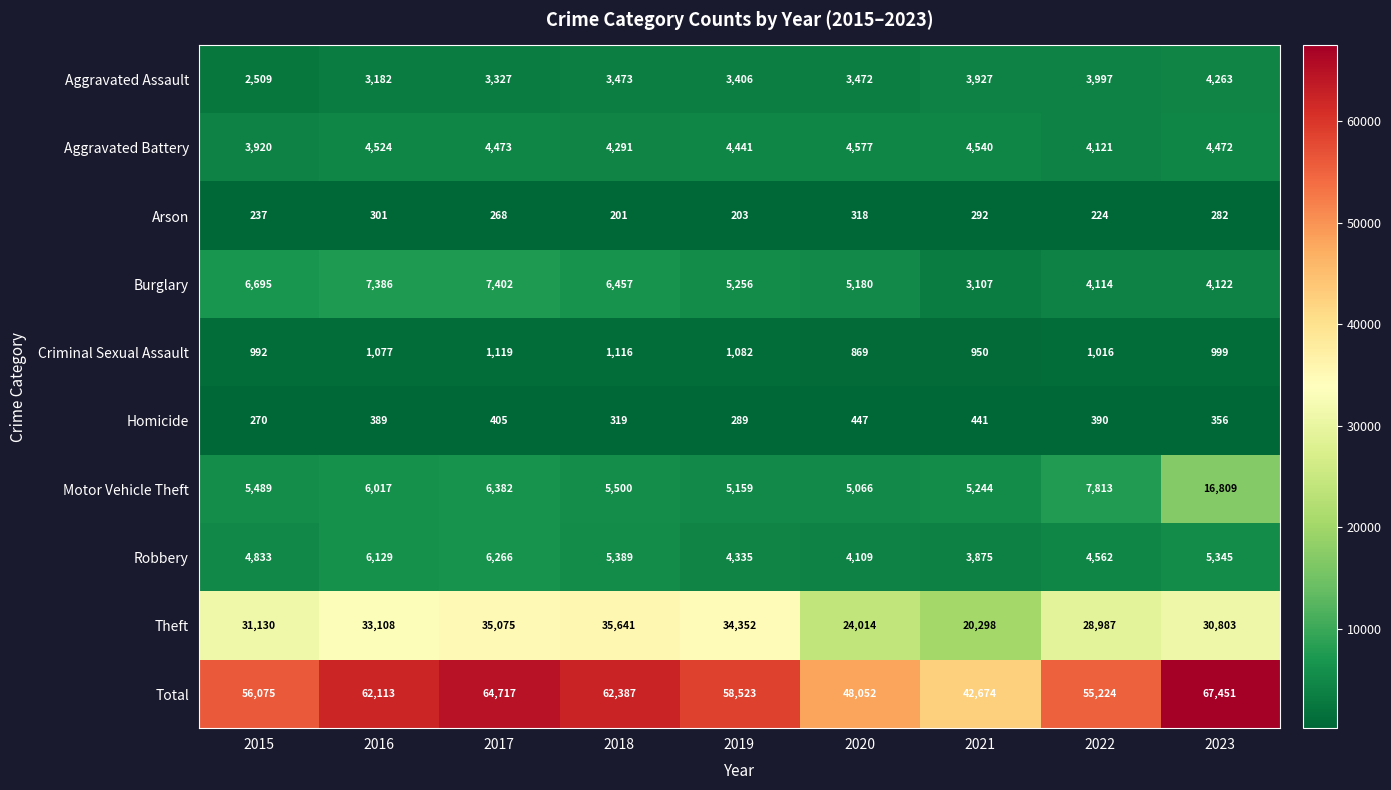

What is the total value across all series at 2017?

129434